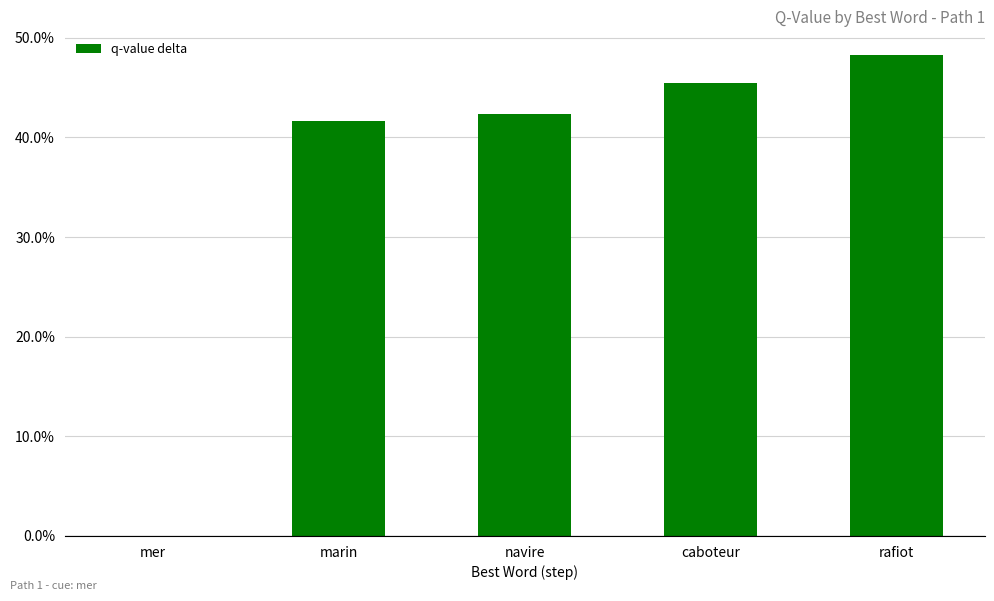

What is the difference between the maximum and second lowest values?

0.1